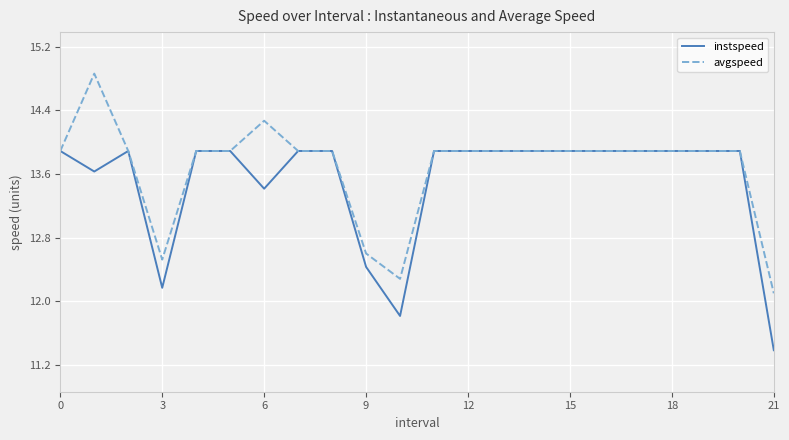

Which series has the largest range (max minus min)?

avgspeed